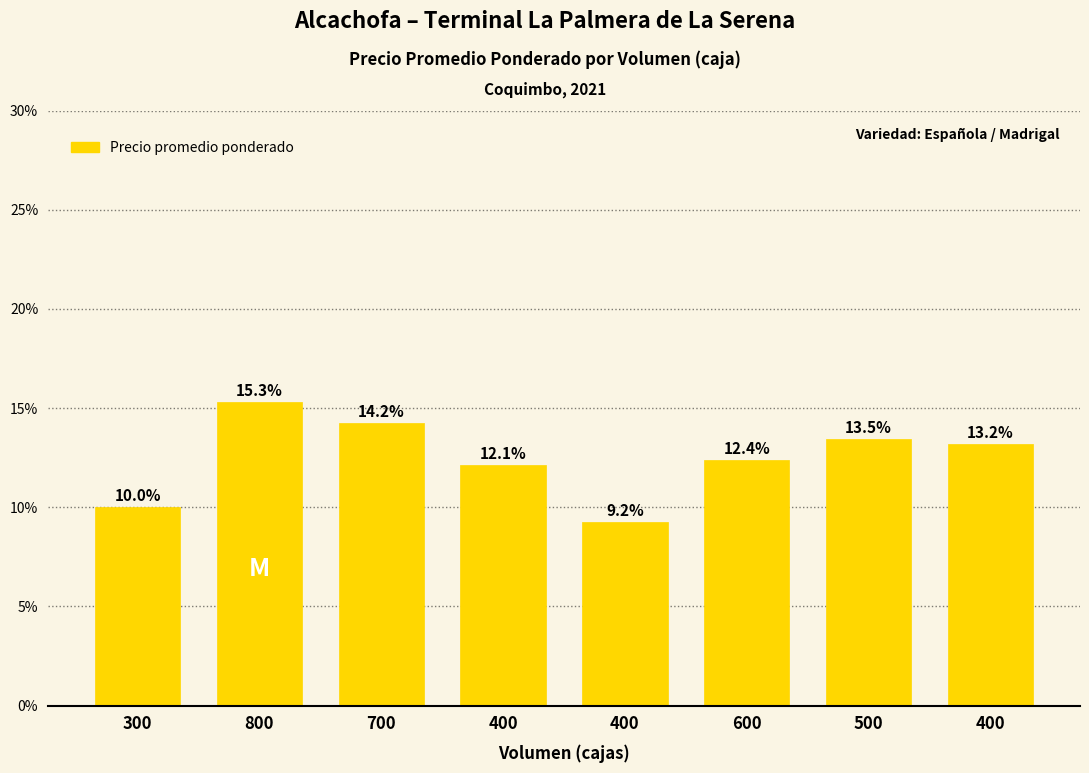

Read the value at 800.

15.3